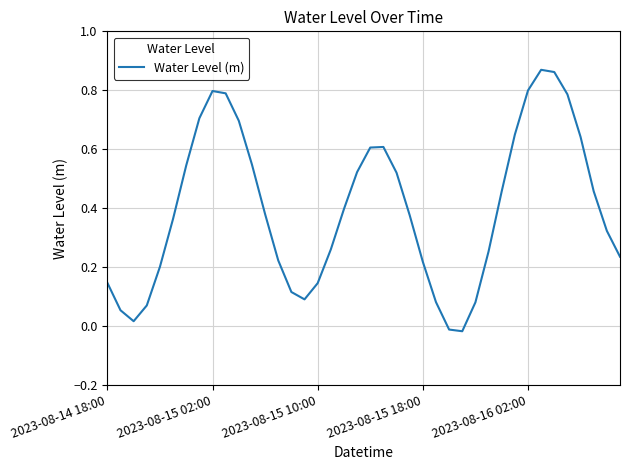

Reading left to right, list all the values displayed in this chart.

0.1	0.1	0.0	0.1	0.2	0.4	0.5	0.7	0.8	0.8	0.7	0.5	0.4	0.2	0.1	0.1	0.1	0.3	0.4	0.5	0.6	0.6	0.5	0.4	0.2	0.1	-0.0	-0.0	0.1	0.3	0.5	0.6	0.8	0.9	0.9	0.8	0.6	0.5	0.3	0.2